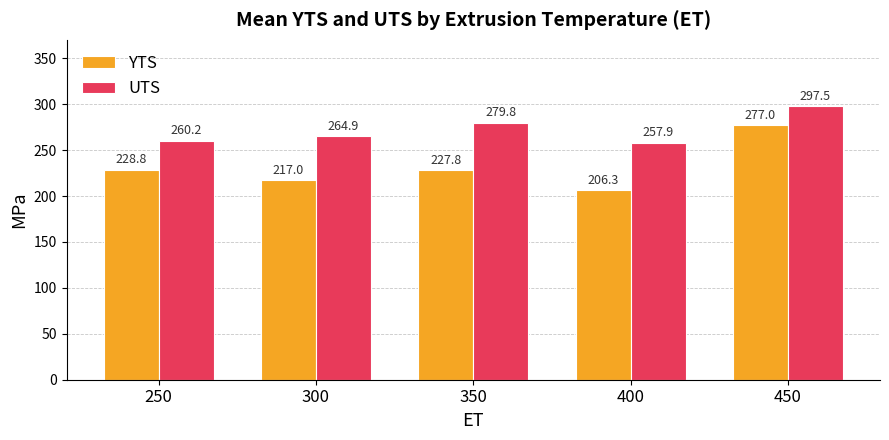

Are the bars horizontal?

No